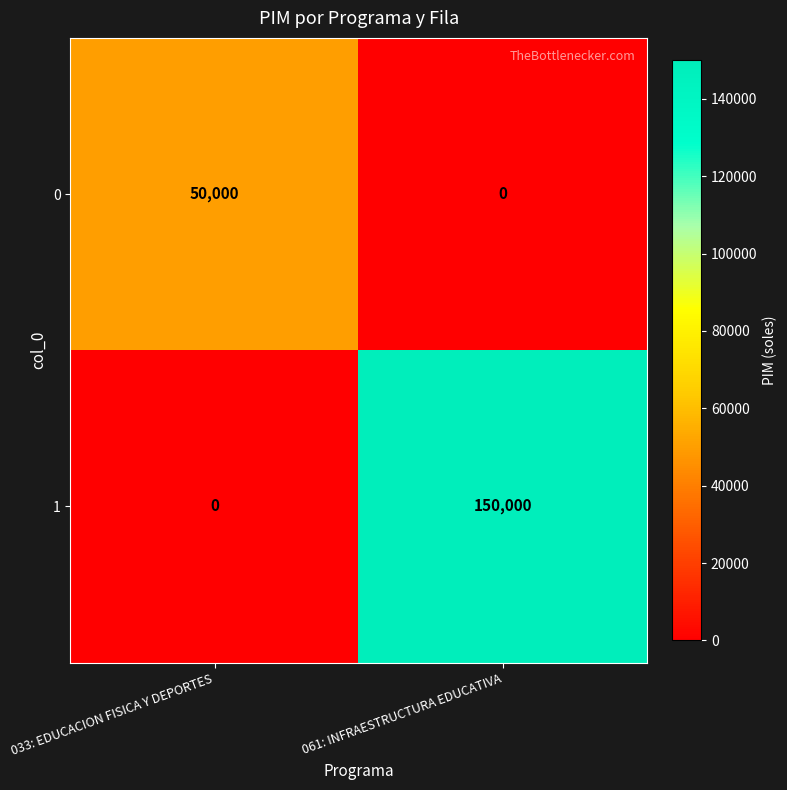

The 1 series shows 42526 at 061: INFRAESTRUCTURA EDUCATIVA. True or false?

False